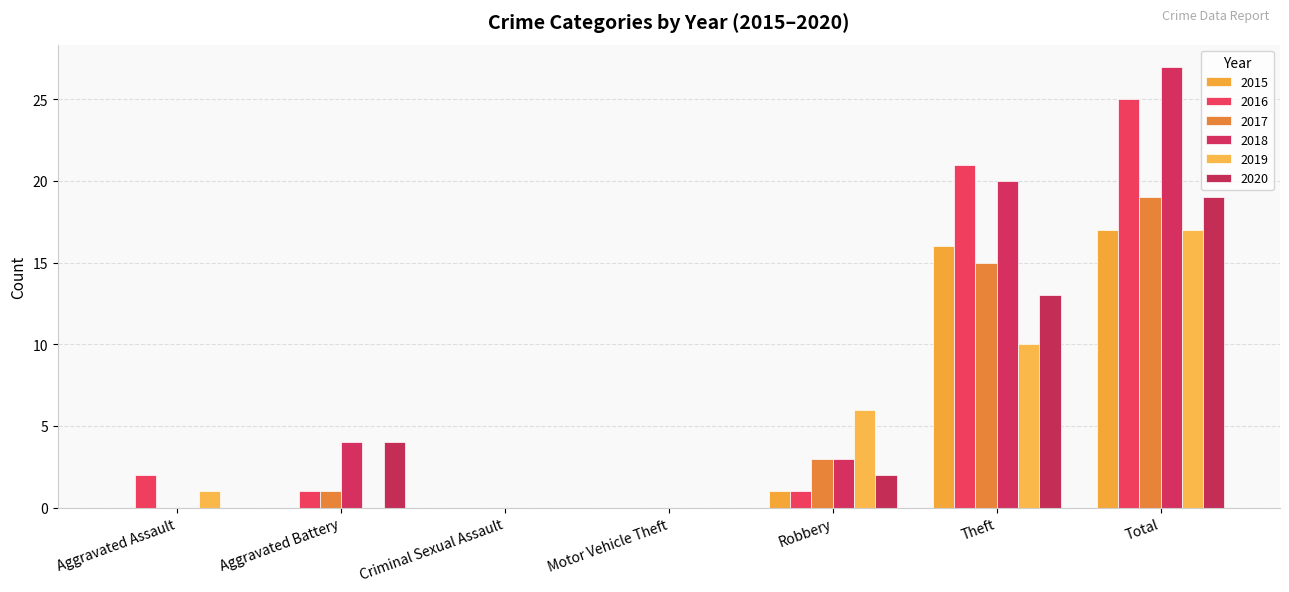

At which label does 2016 reach its peak?

Total